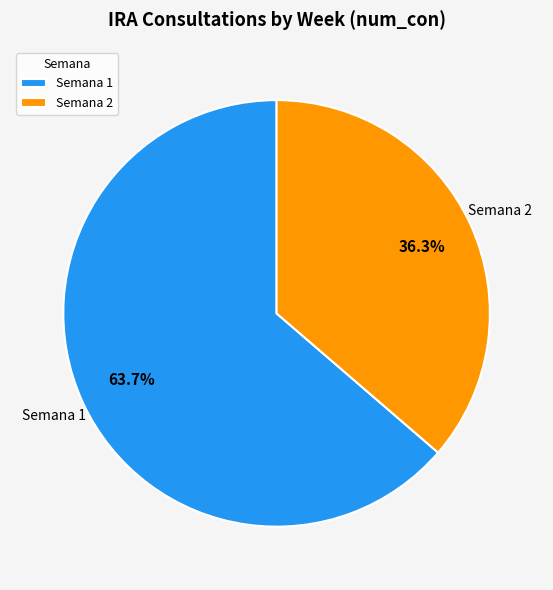

Does any single category account for the majority?

Yes